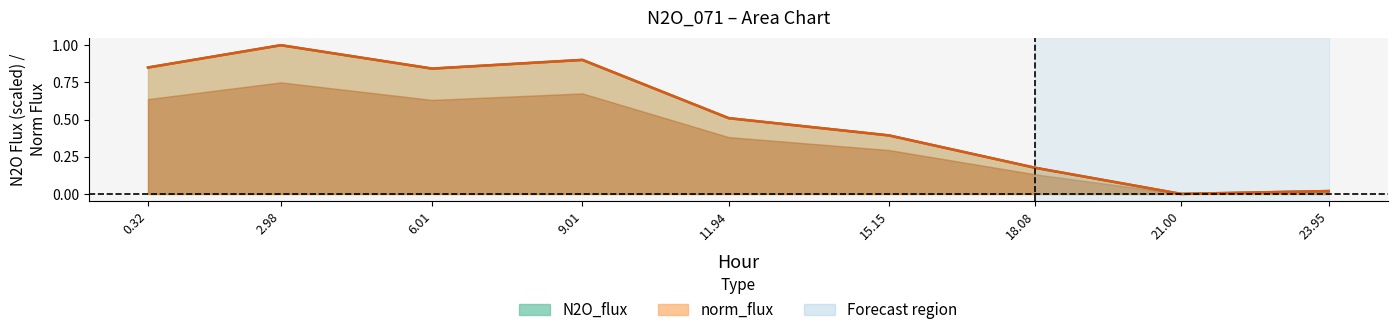

What is the label of the 6th point from the right?

9.01